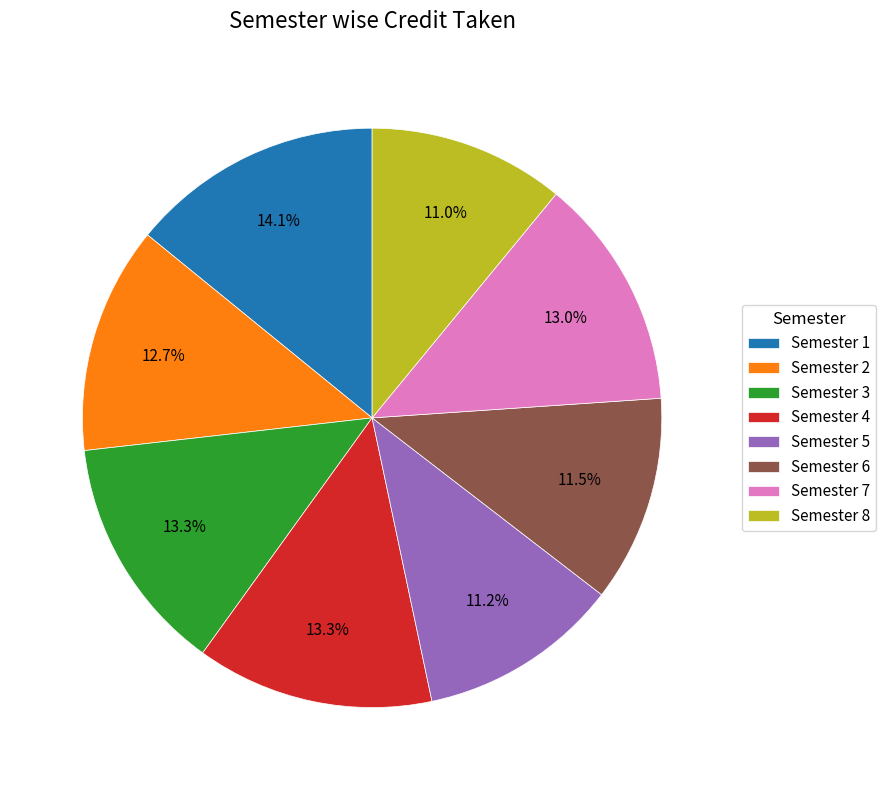

To the nearest percent, what is the difference between the largest and smallest slice percentages?

3%